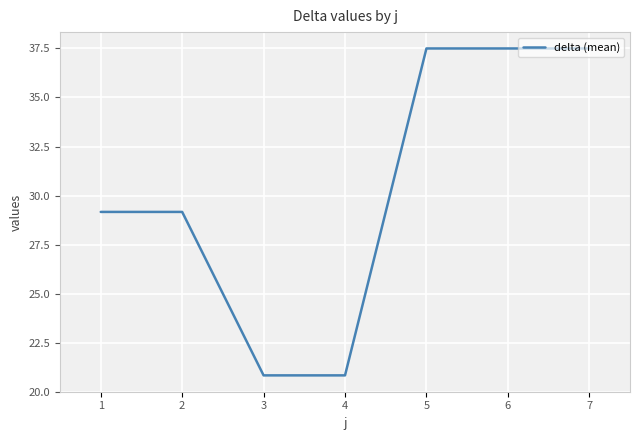

The chart shows a value of 37.5 at 5. True or false?

True